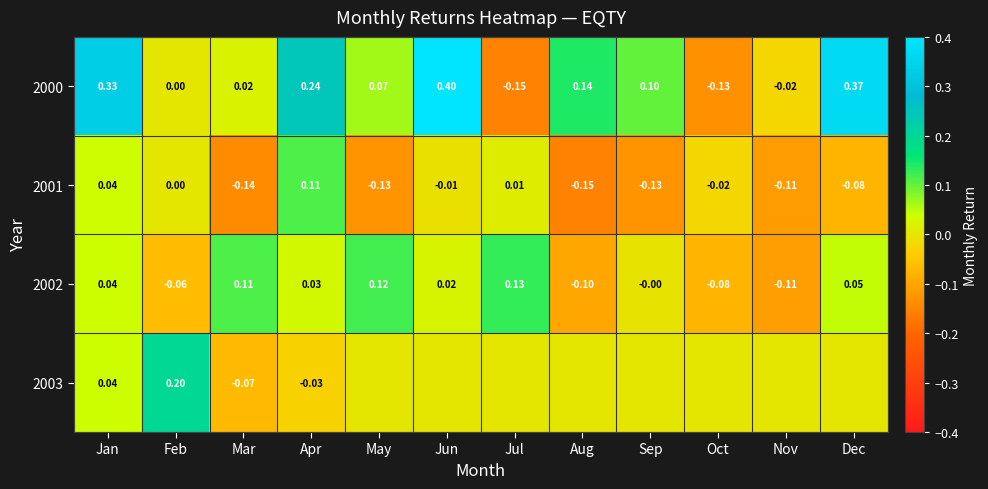

Which category has the lowest value in the 2001 series?

Aug